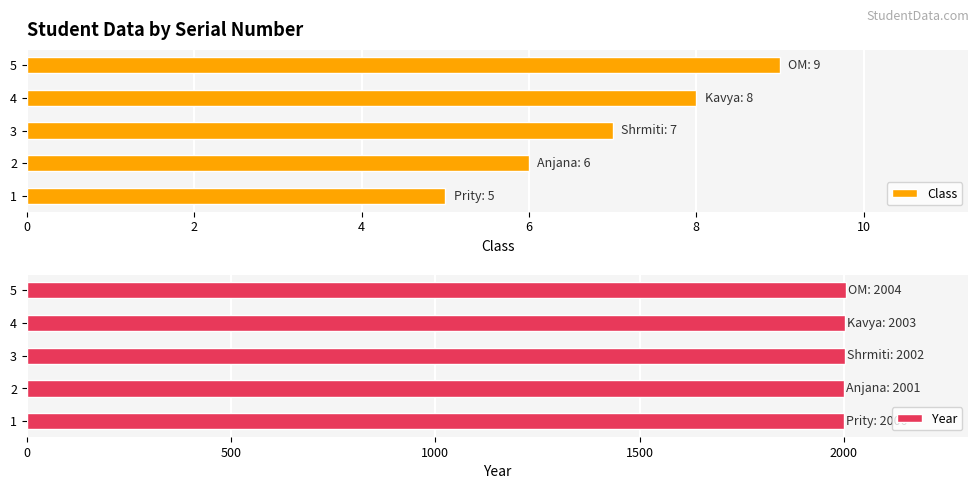

The value of Class at 5 is 9. True or false?

True